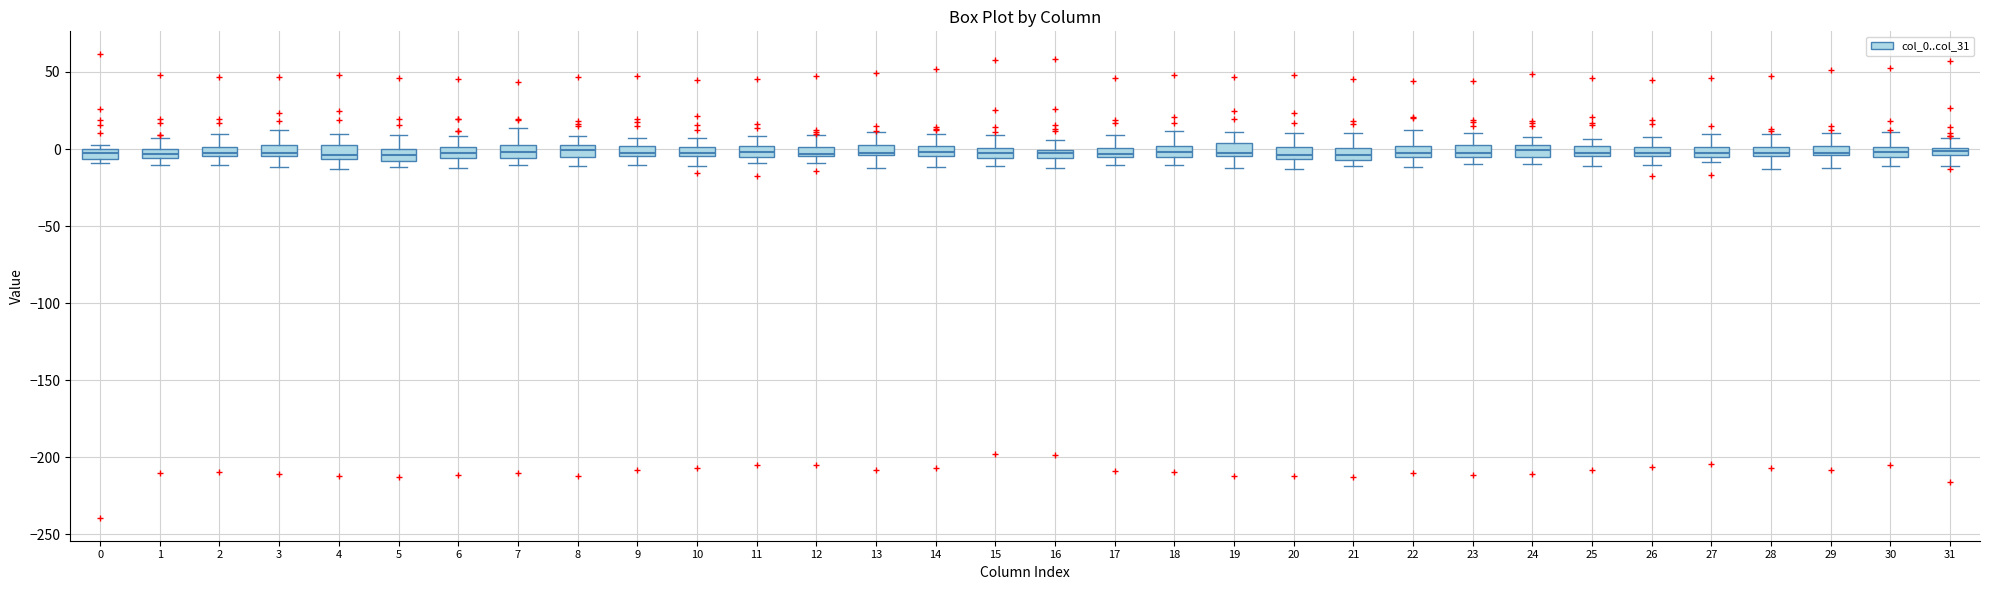

Where does the lower whisker of the box at x = 6 end on the y-axis? The values are not printed on the chart, so give them approximately, as read against the axis.

-10